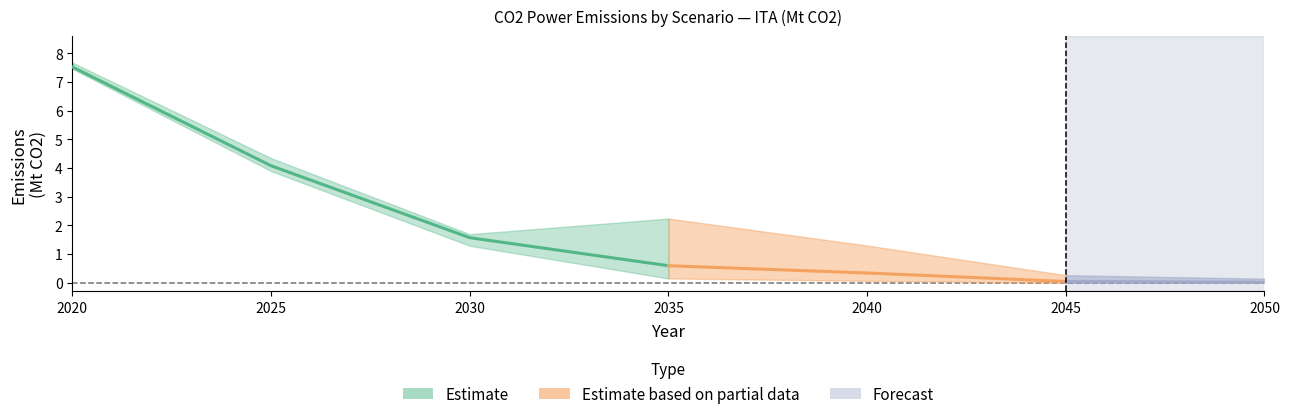

True or false: Nationally Determined Contributions has more than 2 points higher than both neighbors.

False